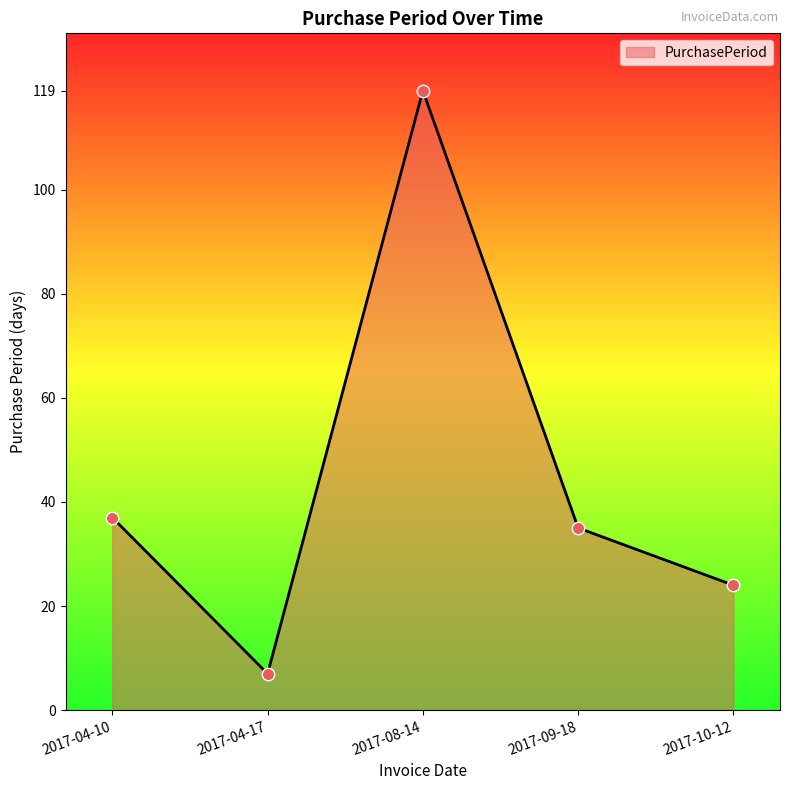

Which has a higher value, 2017-04-17 or 2017-10-12?

2017-10-12